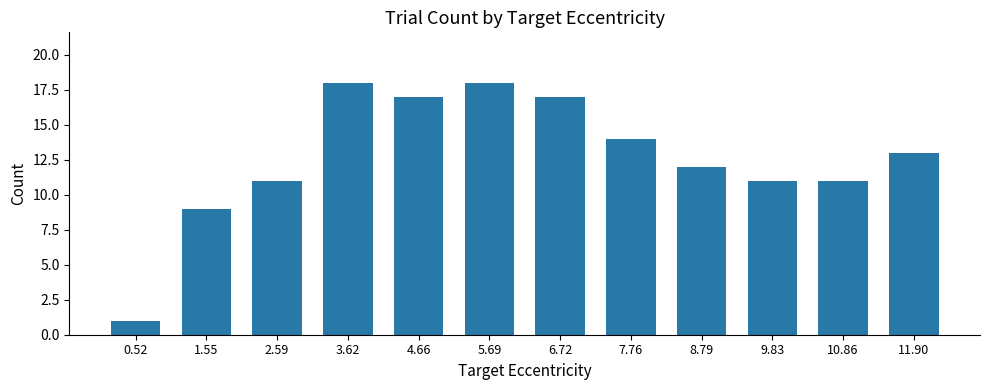

What is the label of the 1st bar from the right?

11.90